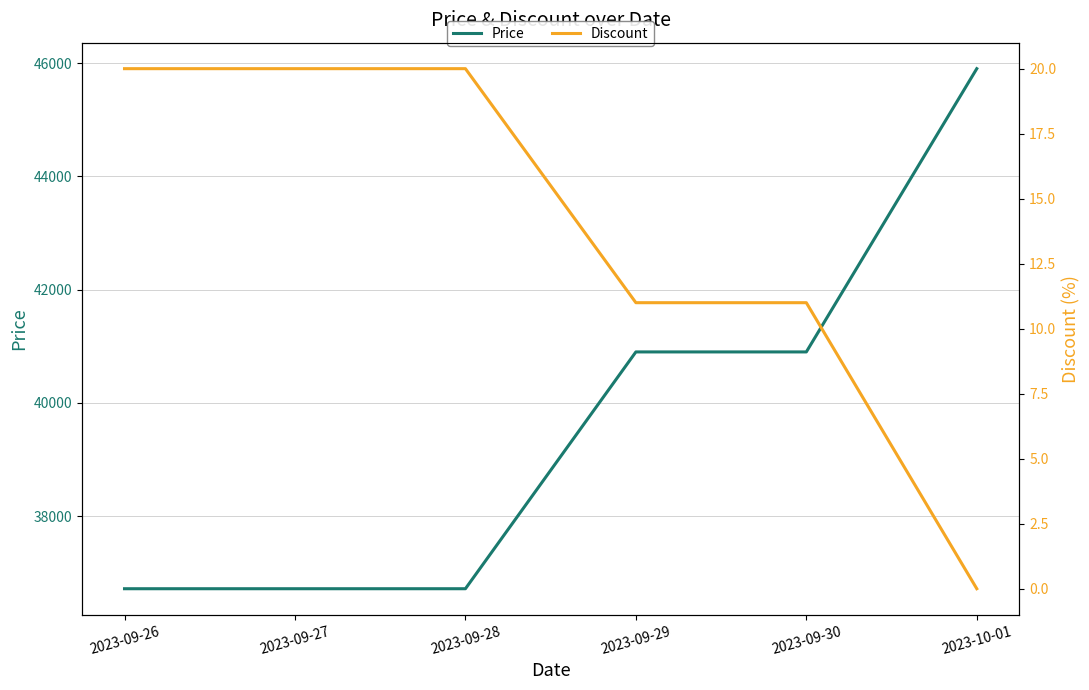

Rank the series by their average value, from lowest to highest.

Discount, Price